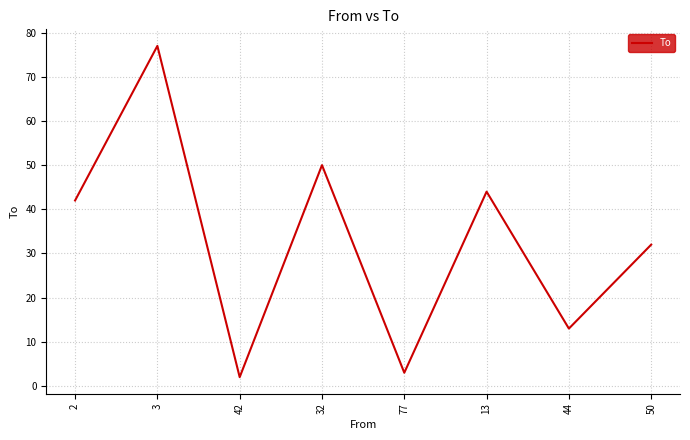

What is the sum of the values at 3 and 13?

121